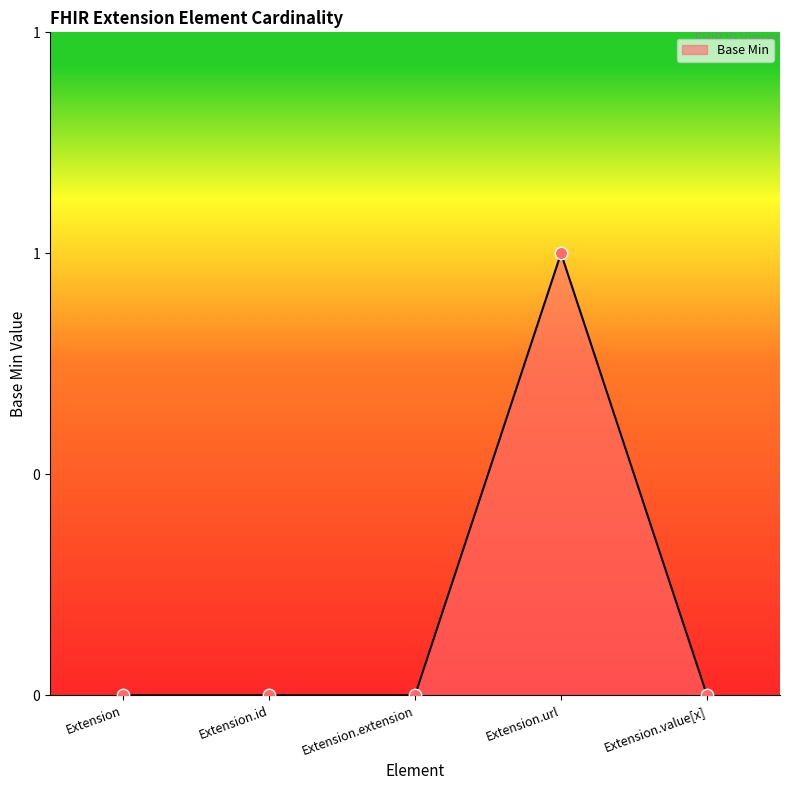

Does the chart have visible grid lines?

No